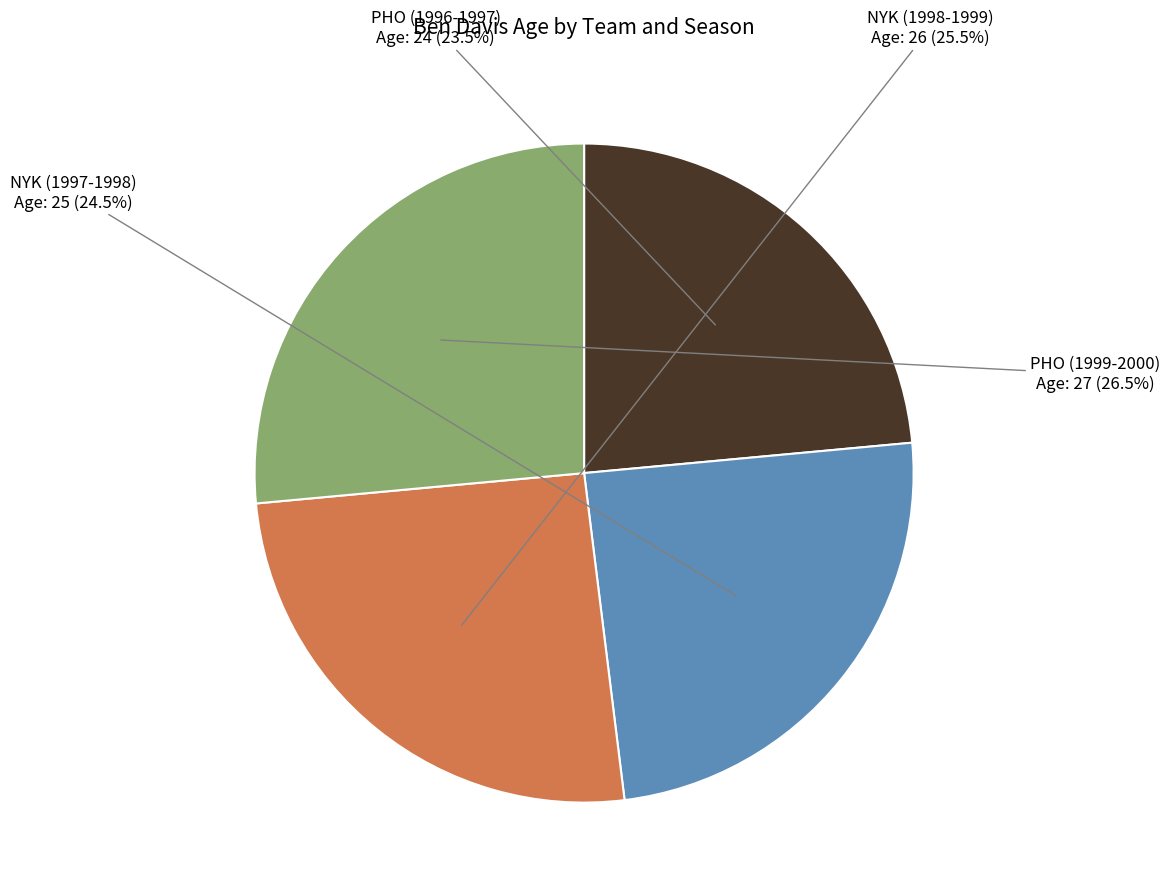

Is there a majority slice in this chart?

No